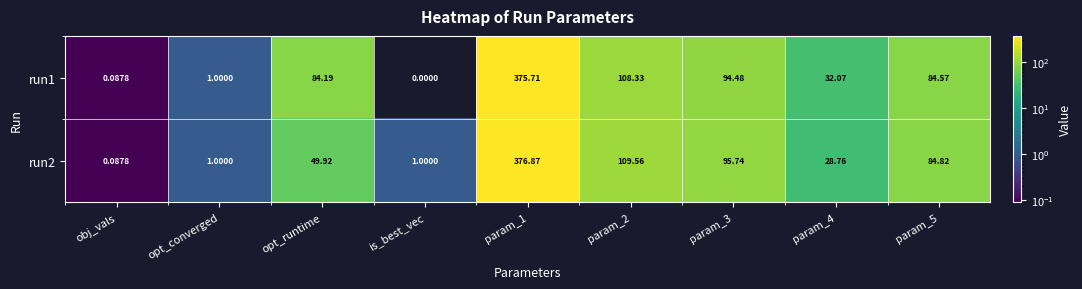

How many categories are shown in the chart?

9